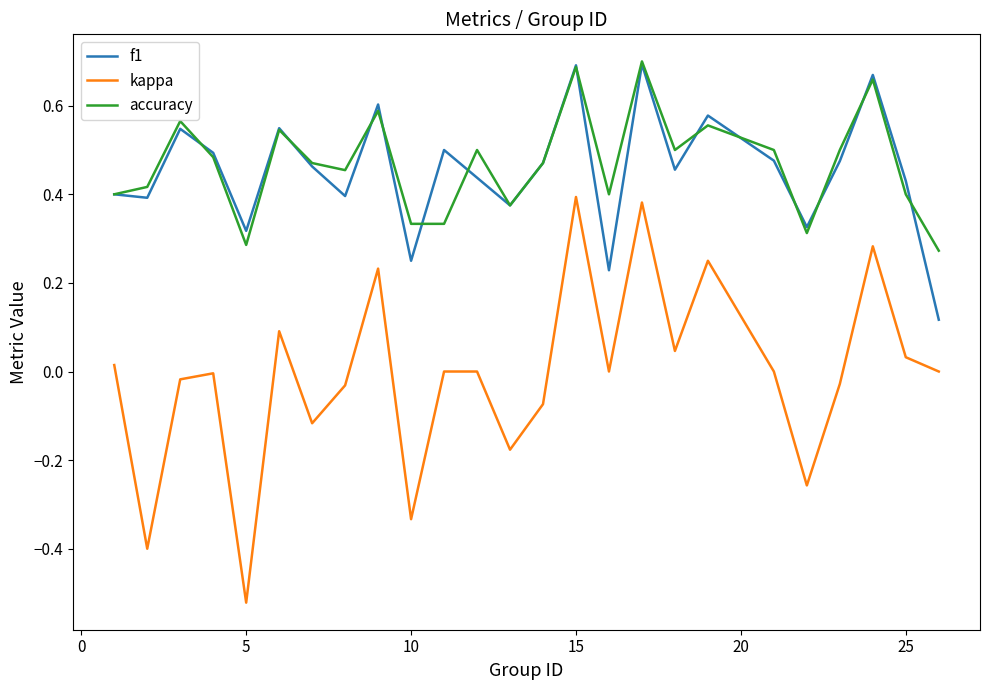

Which series has the largest range (max minus min)?

kappa